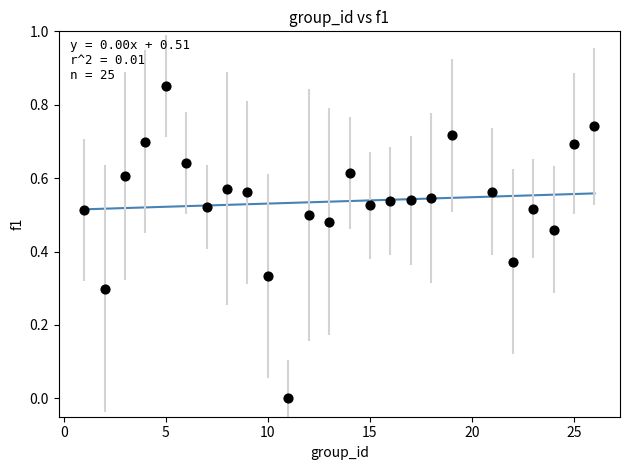

What is the range of X values (max minus min)?

25.0